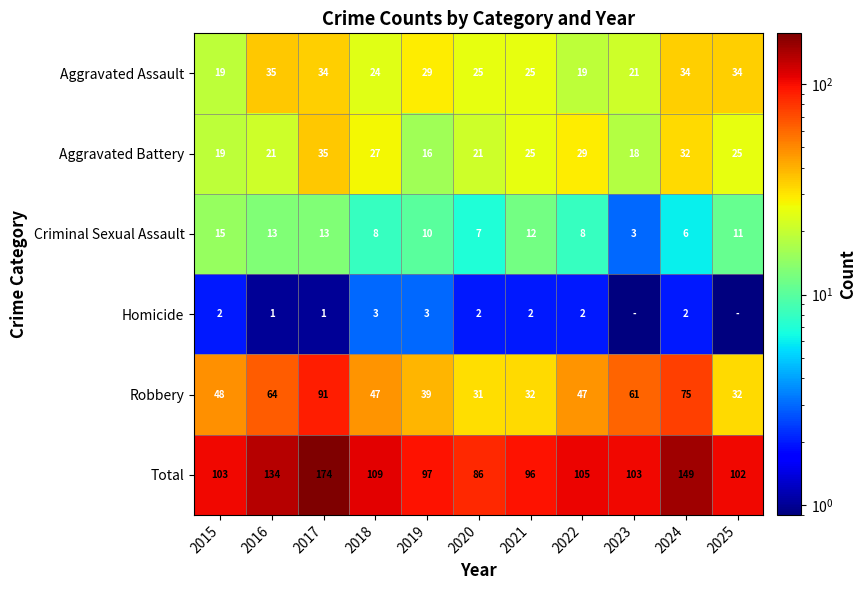

Which category has the highest value across all series?

2017